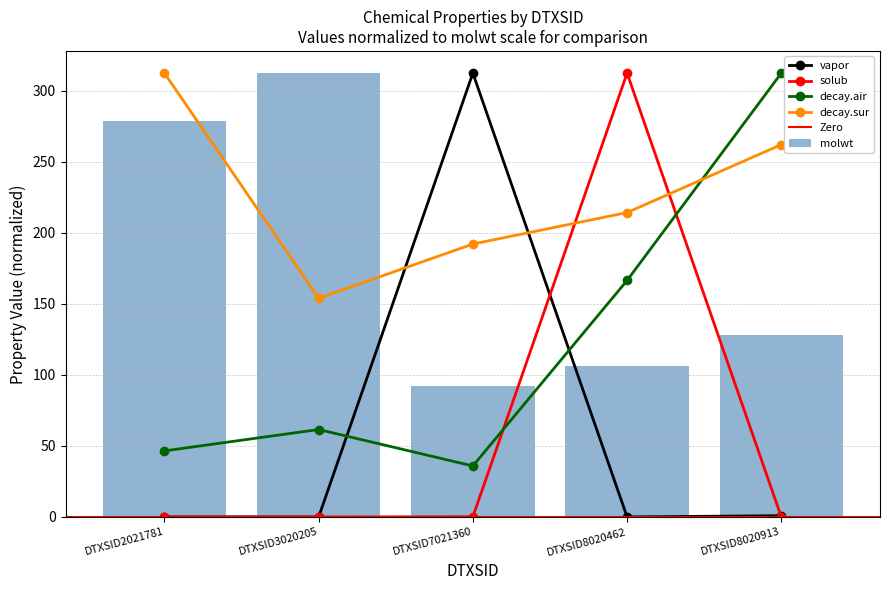

List the series in order of their peak value, lowest first.

molwt, vapor, solub, decay.air, decay.sur